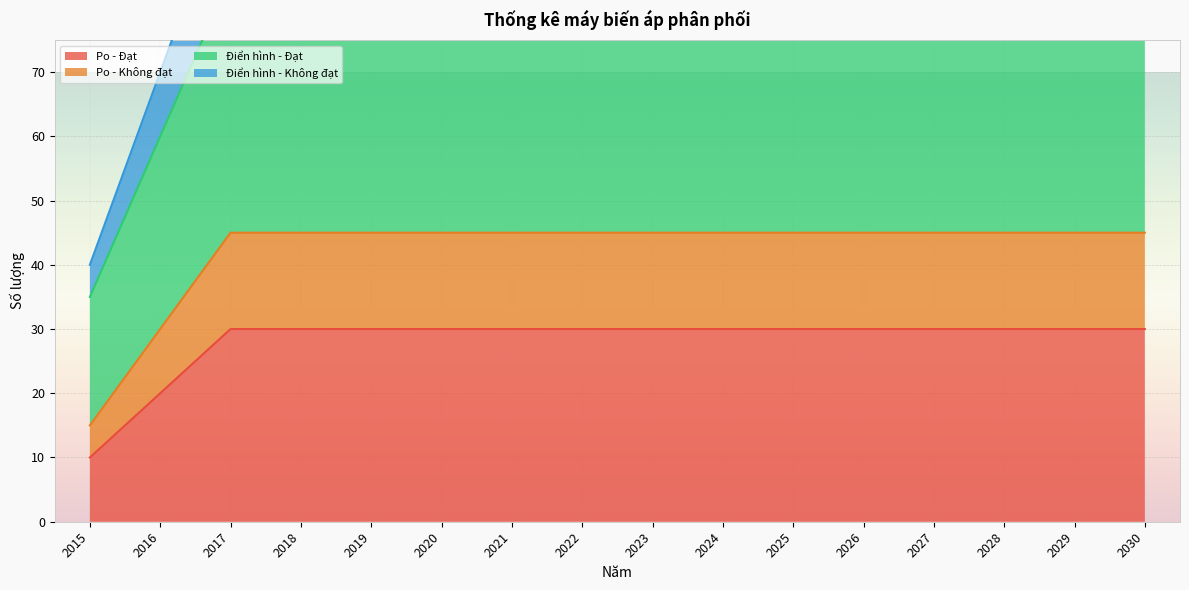

What is the value of the Điển hình - Đạt point at the 7th from the left?

85